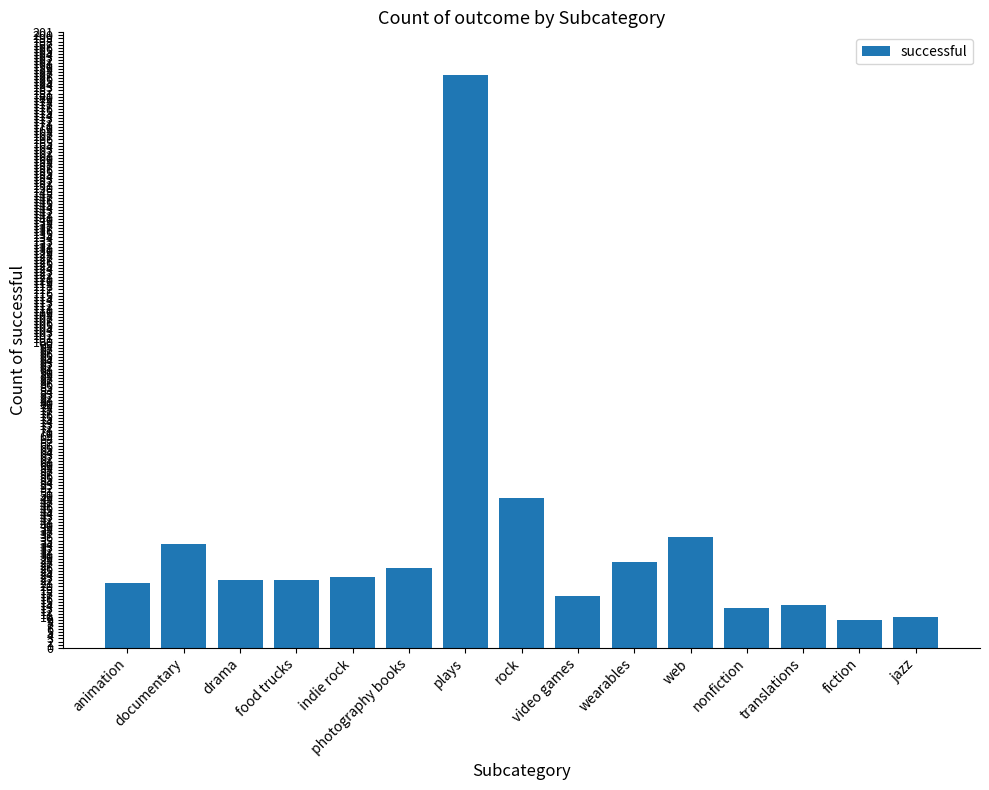

What is the change in value from photography books to fiction?

-17